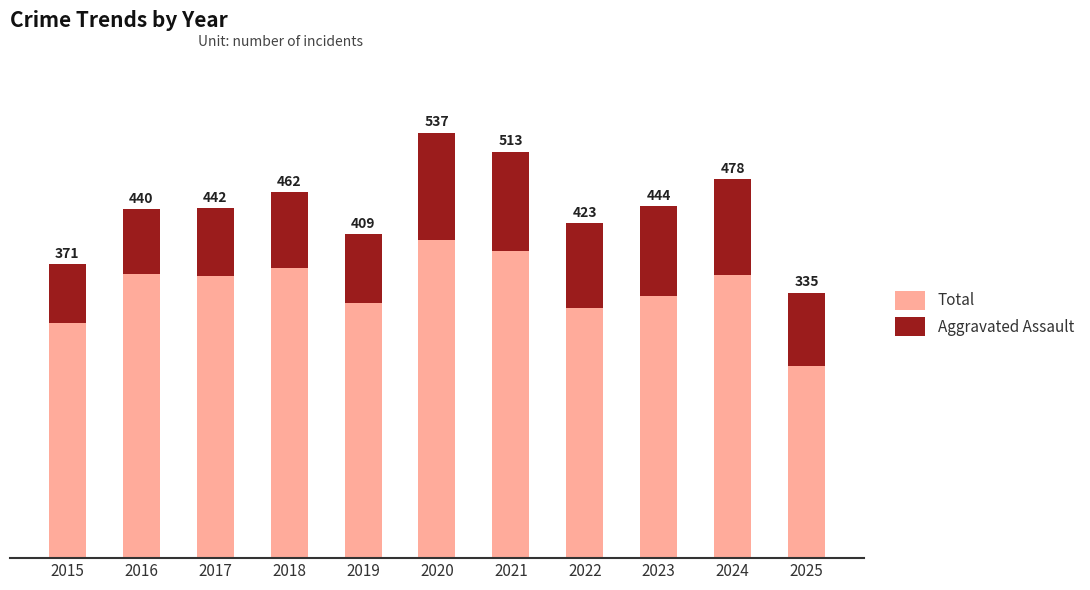

Does the chart contain any negative values?

No